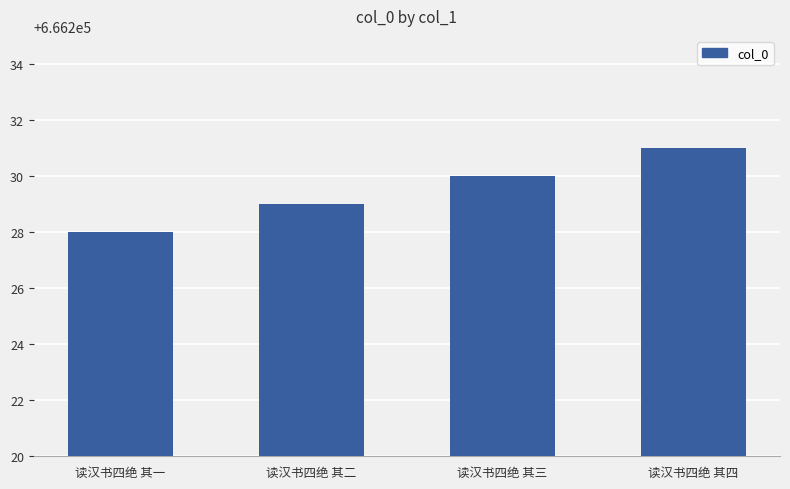

The chart shows a value of 666228 at 读汉书四绝 其一. True or false?

True